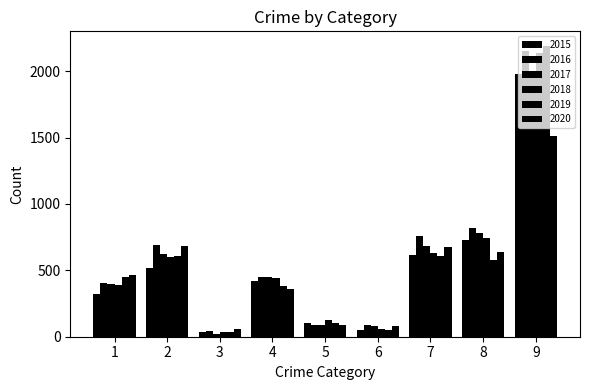

At how many categories does at least one series exceed 451?

6